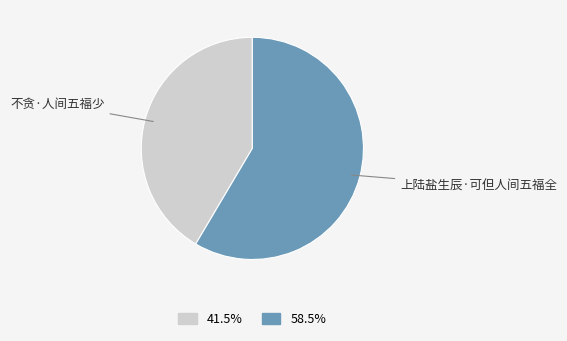

Does any single category account for the majority?

Yes